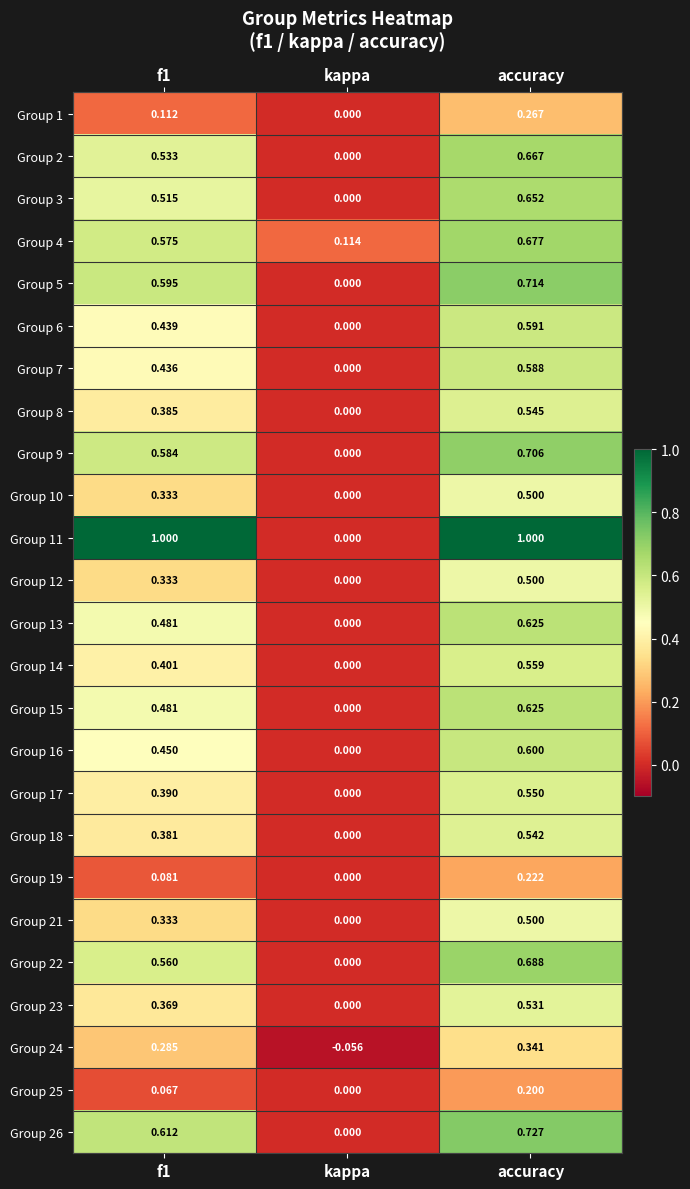

At which category does the chart reach its minimum across all series?

kappa